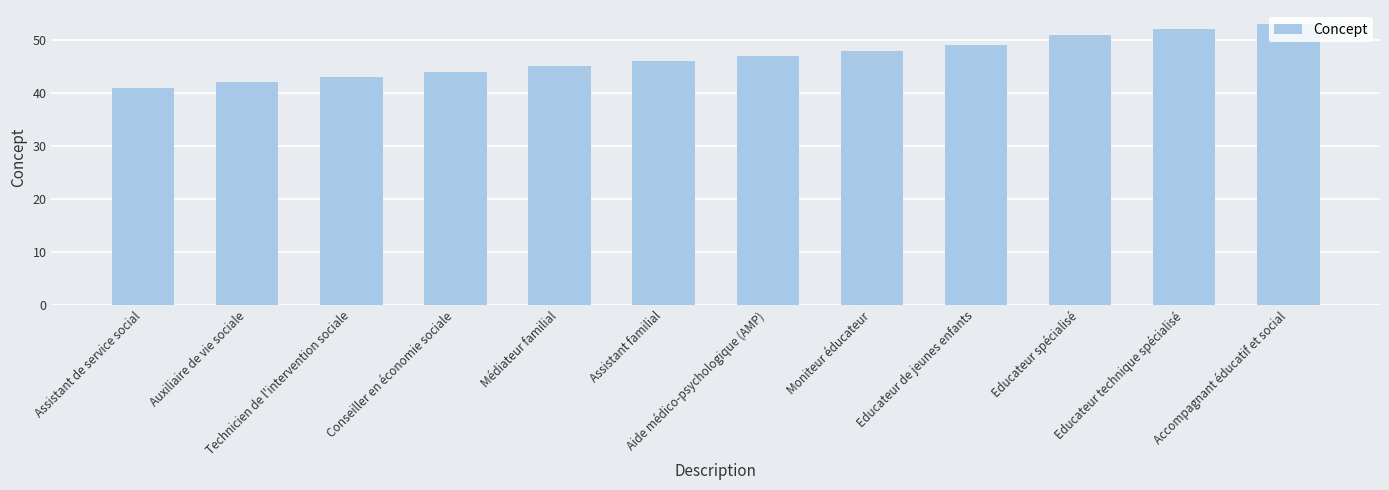

What is the sum of all values?

561